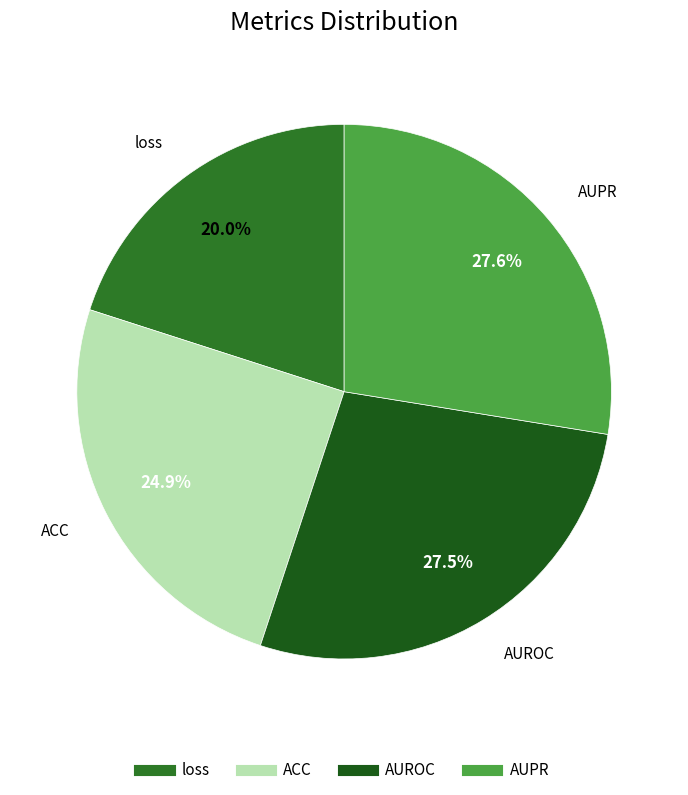

Which slice is the smallest?

loss